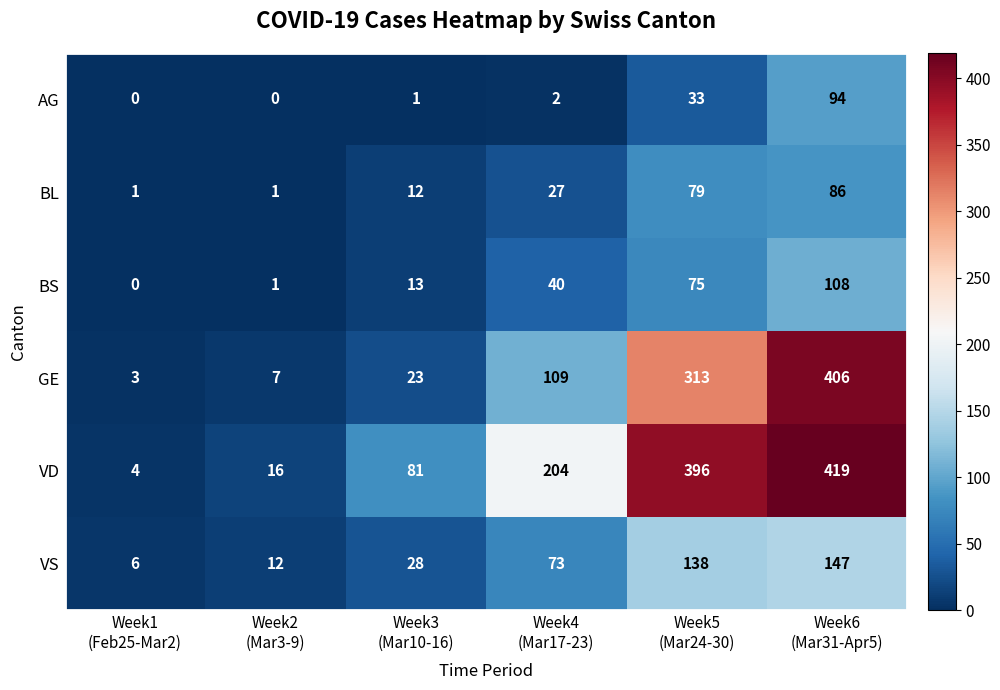

Which series has the largest range (max minus min)?

VD